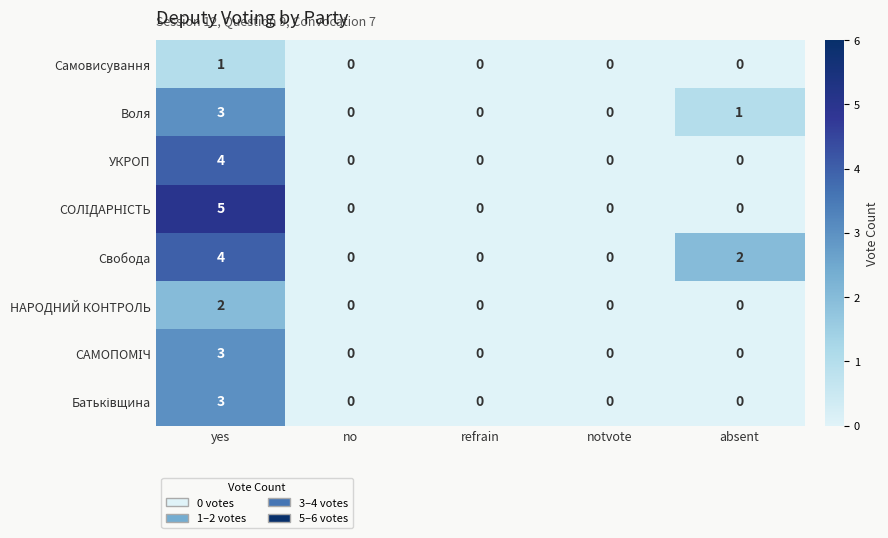

What is the highest value of the УКРОП series?

4